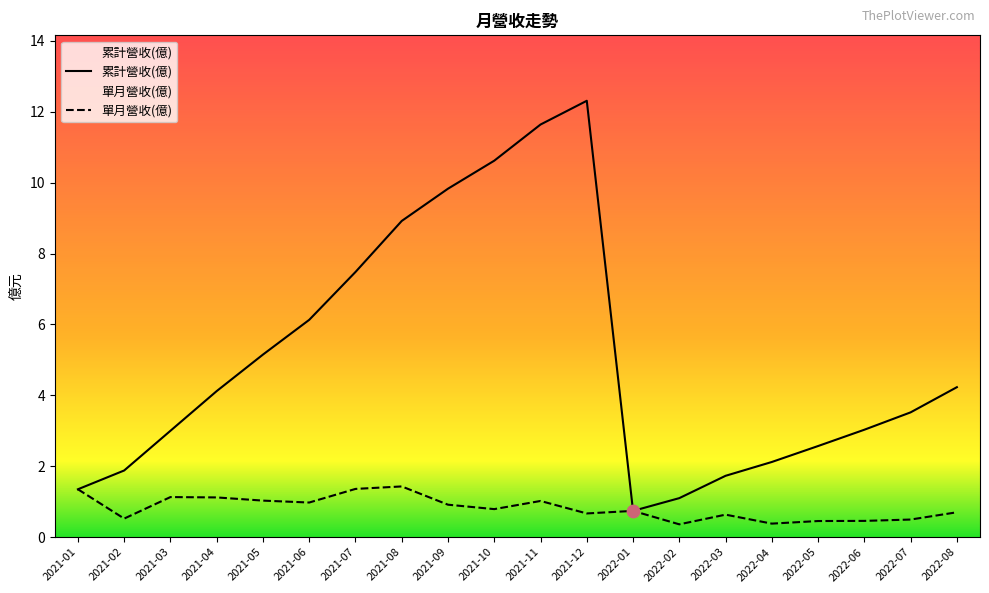

Which series reaches the minimum Y coordinate?

單月營收(億)